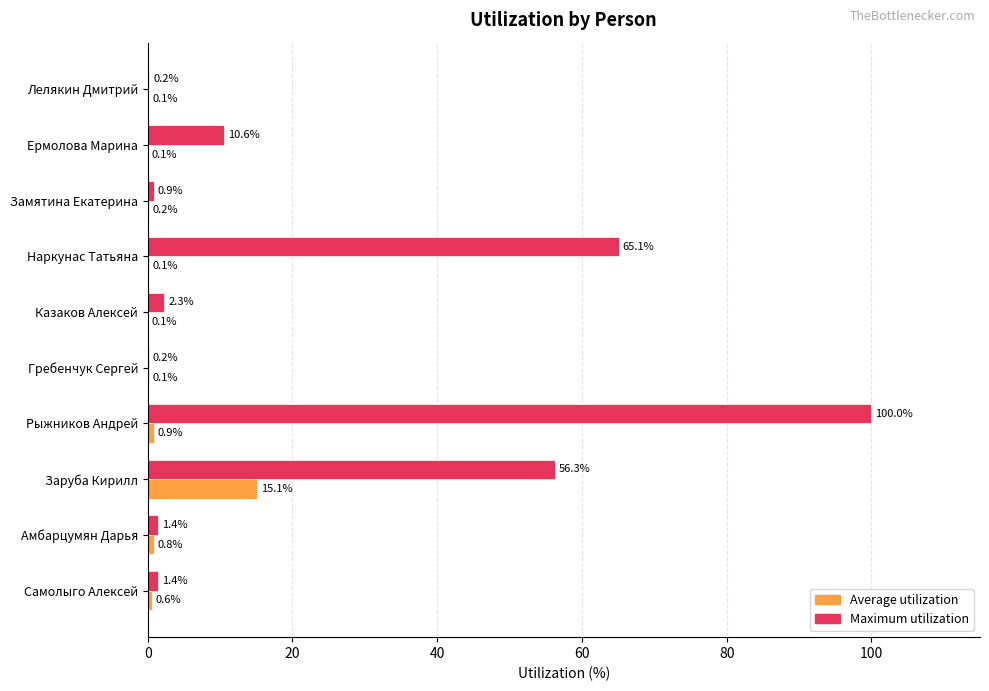

At which category is the sum across all series the highest?

Рыжников Андрей